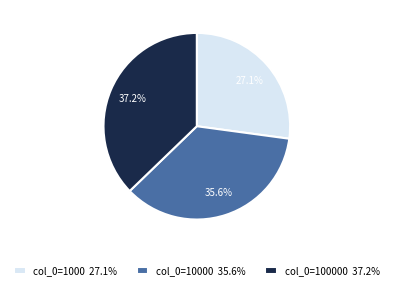

What is the total percentage of col_0=100000 37.2% and col_0=1000 27.1%?

64.4%